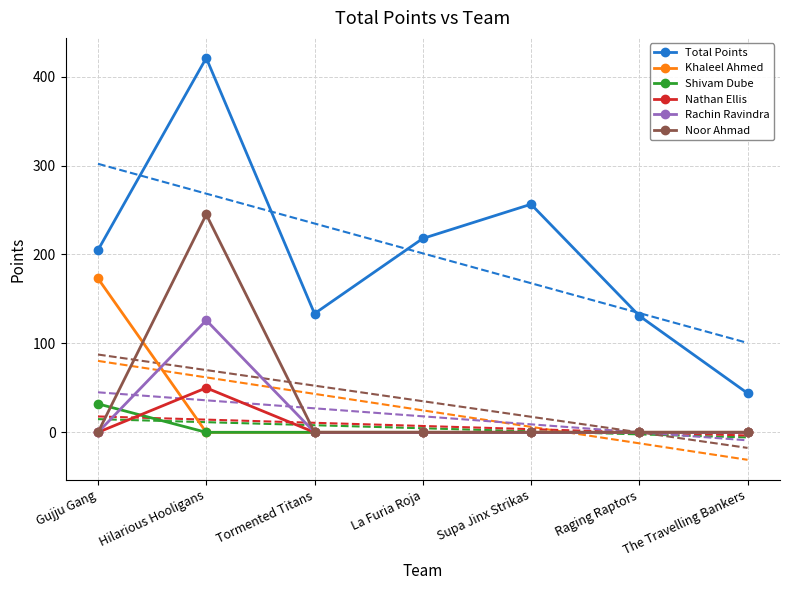

What is the spread (max minus min) of values at La Furia Roja?

218.0